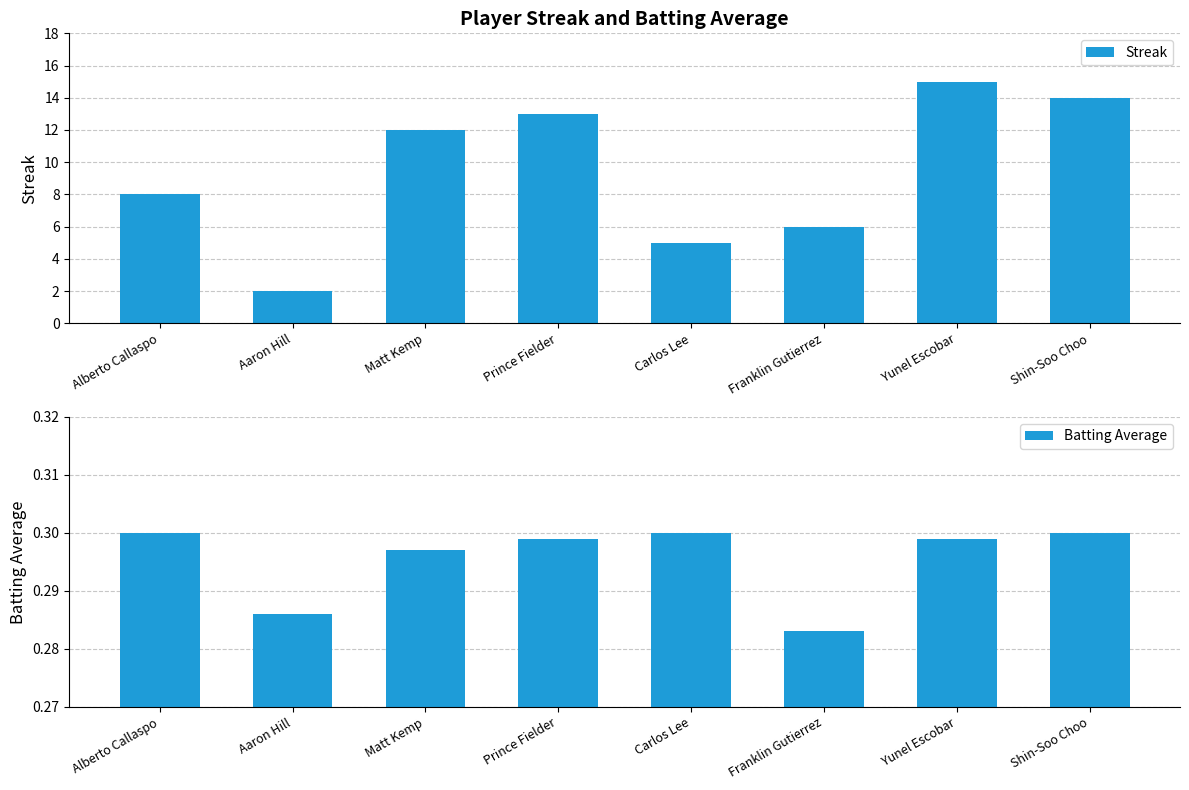

Rank the series by their maximum value, from lowest to highest.

Batting Average, Streak